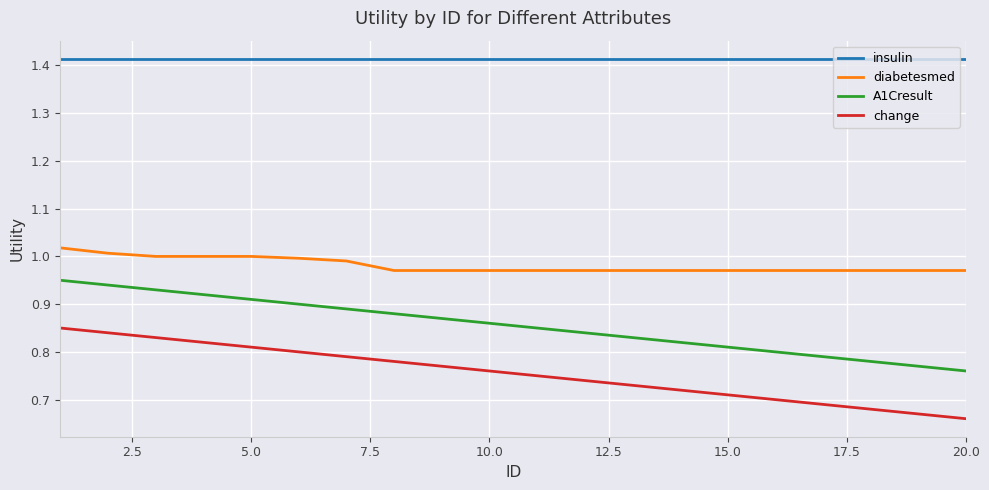

What are all the series names shown in the legend?

insulin, diabetesmed, A1Cresult, change